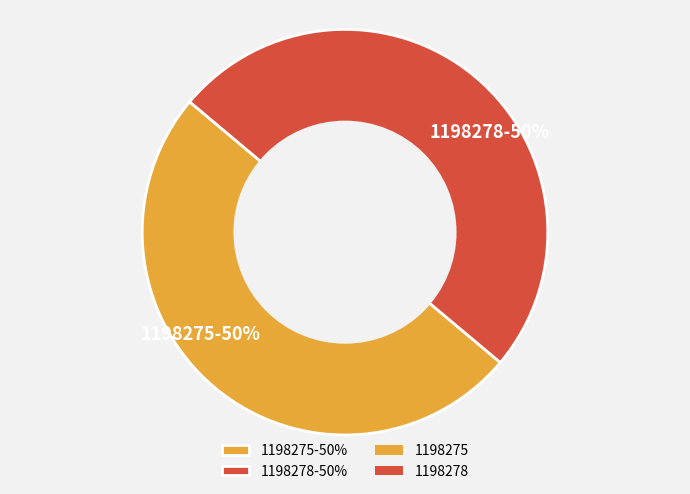

To the nearest percent, what portion does 1198278 represent?

50%